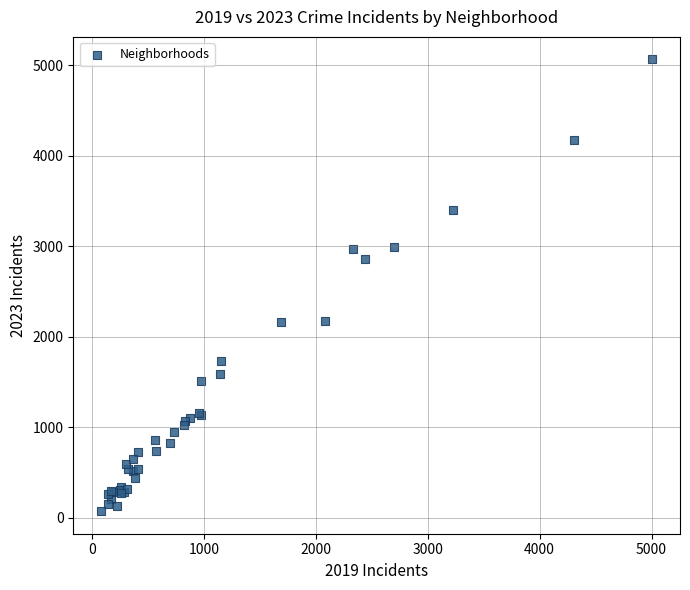

What Y value in the scatter plot is closest to 2568?

2862